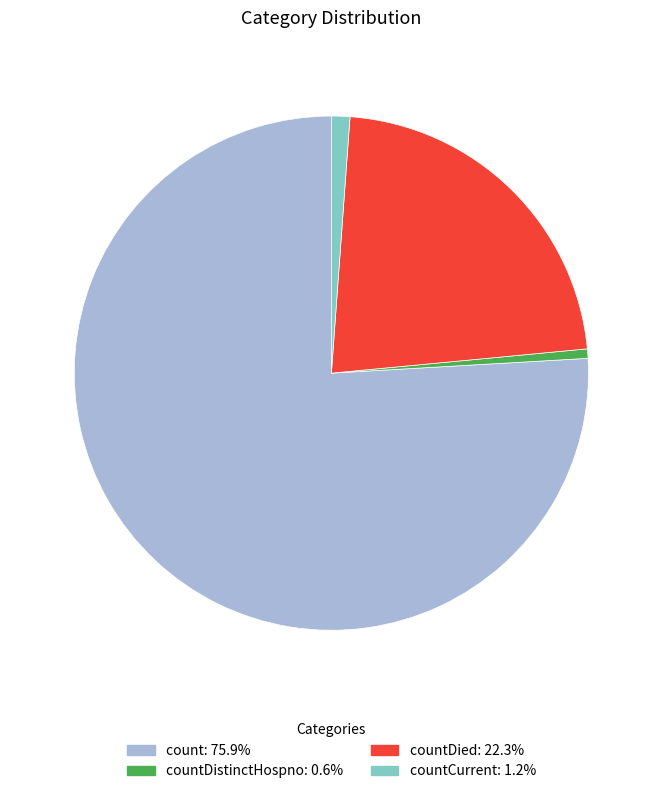

Is there a majority slice in this chart?

Yes